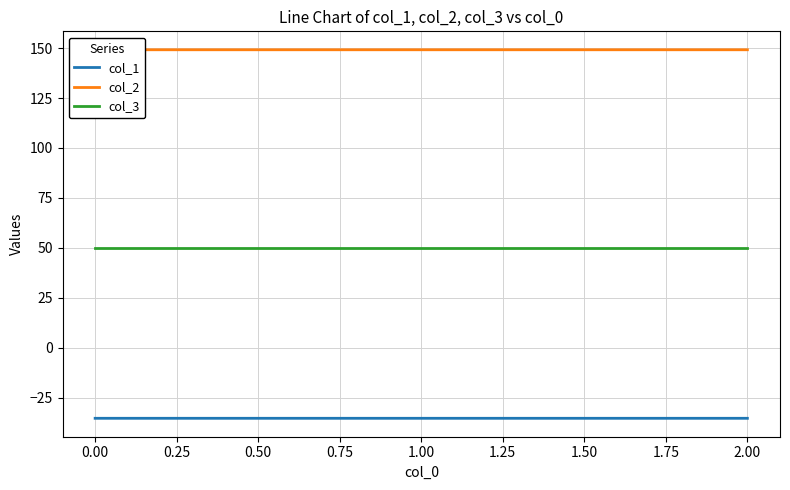

Which series has the largest total across all categories?

col_2